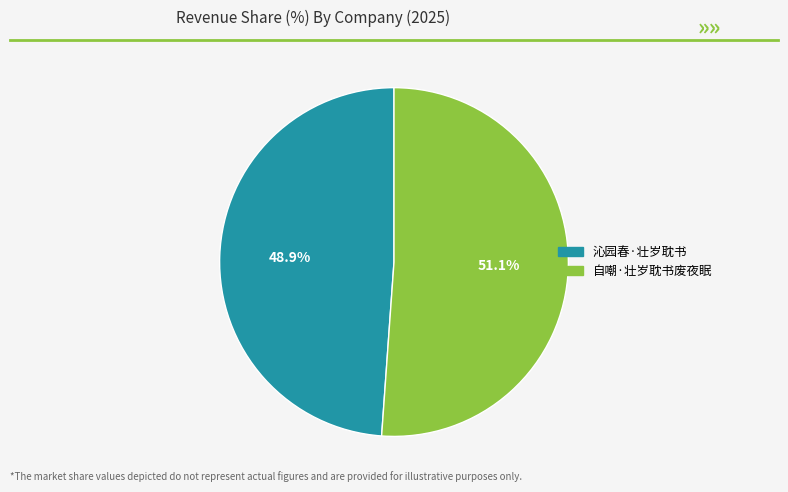

Which category has the biggest portion of the pie?

自嘲·壮岁耽书废夜眠